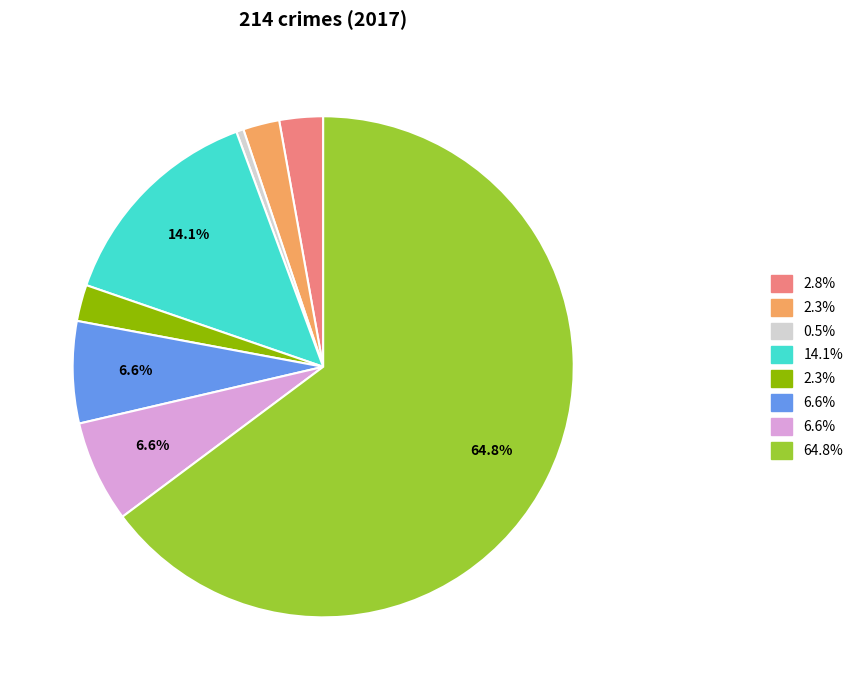

Does any single category account for the majority?

Yes